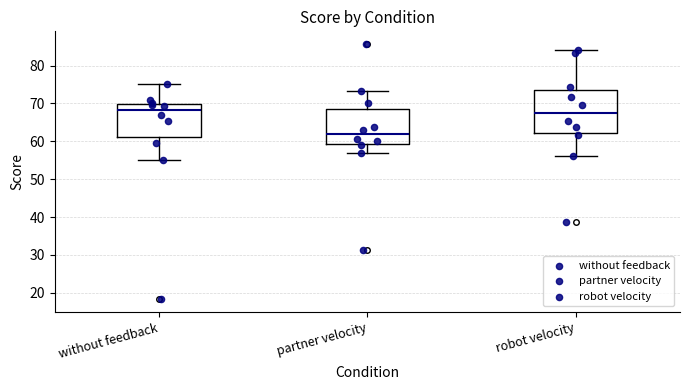

Comparing the boxes themselves (not the whiskers), which one is the tallest?

robot velocity